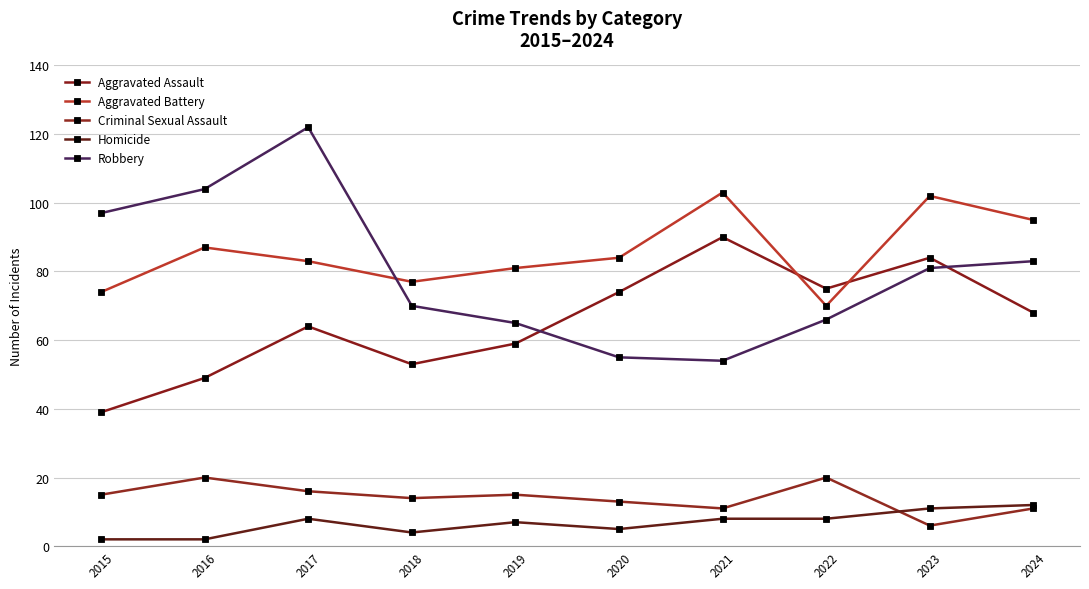

Is the value of Aggravated Battery at 2022 greater than the value of Aggravated Assault at 2015?

Yes